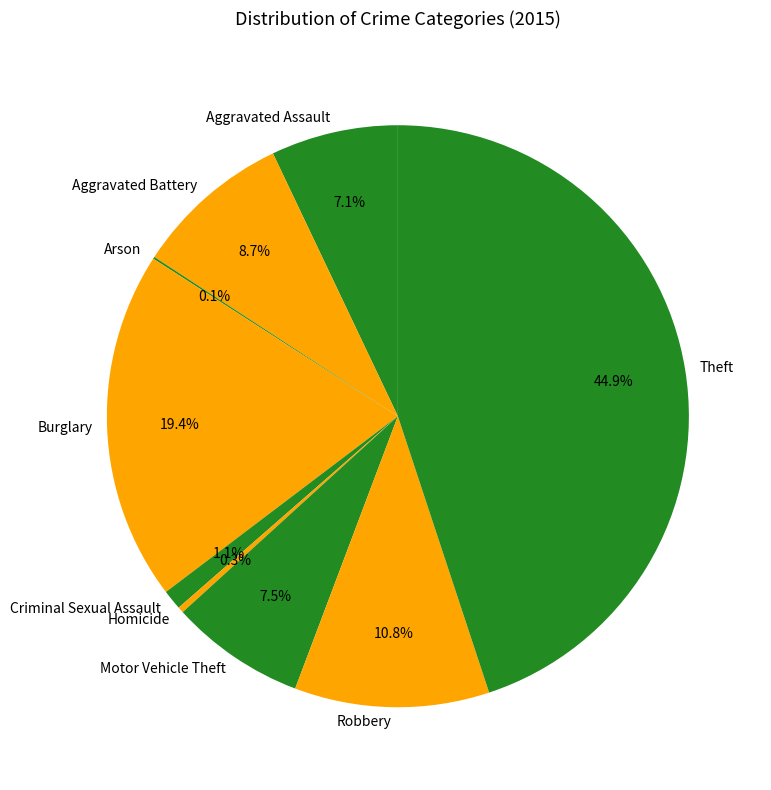

What is the largest slice in the pie chart?

Theft